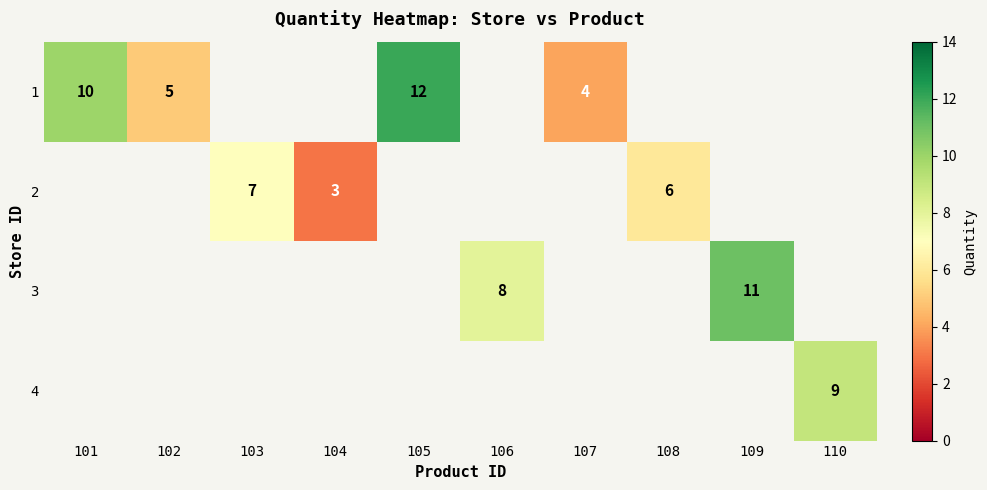

The 3 series shows 8 at 106. True or false?

True